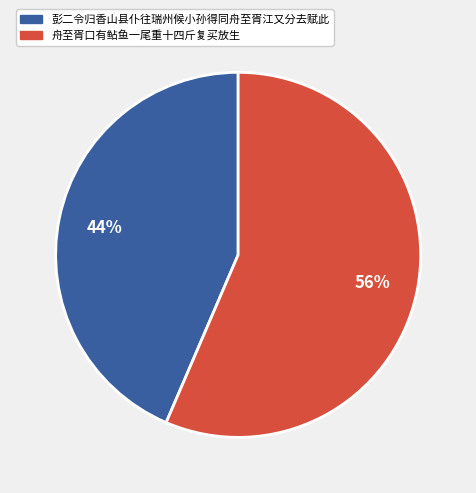

What is the ratio of the value at 彭二令归香山县仆往瑞州候小孙得同舟至胥江又分去赋此 to the value at 舟至胥口有鲇鱼一尾重十四斤复买放生?

0.8